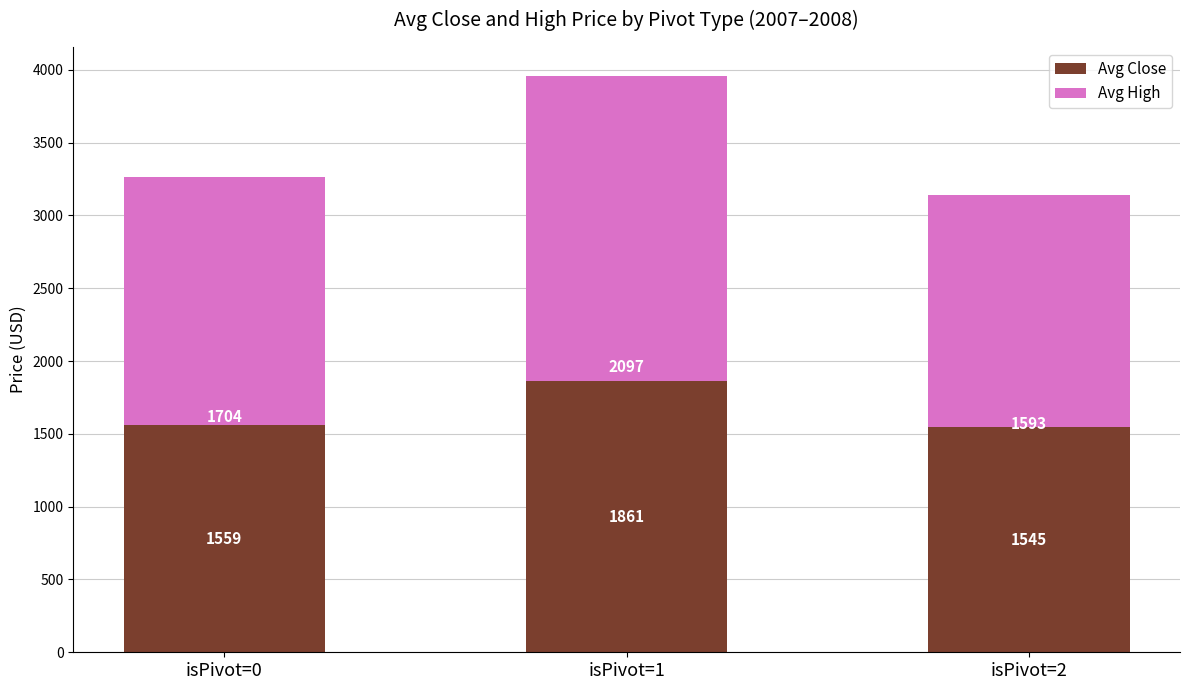

At which label does Avg Close reach its minimum?

isPivot=2